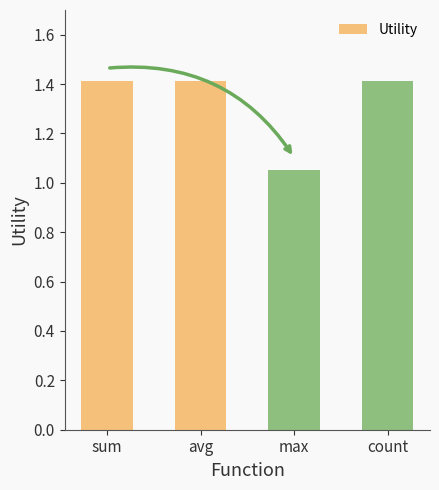

What is the greatest value displayed?

1.4